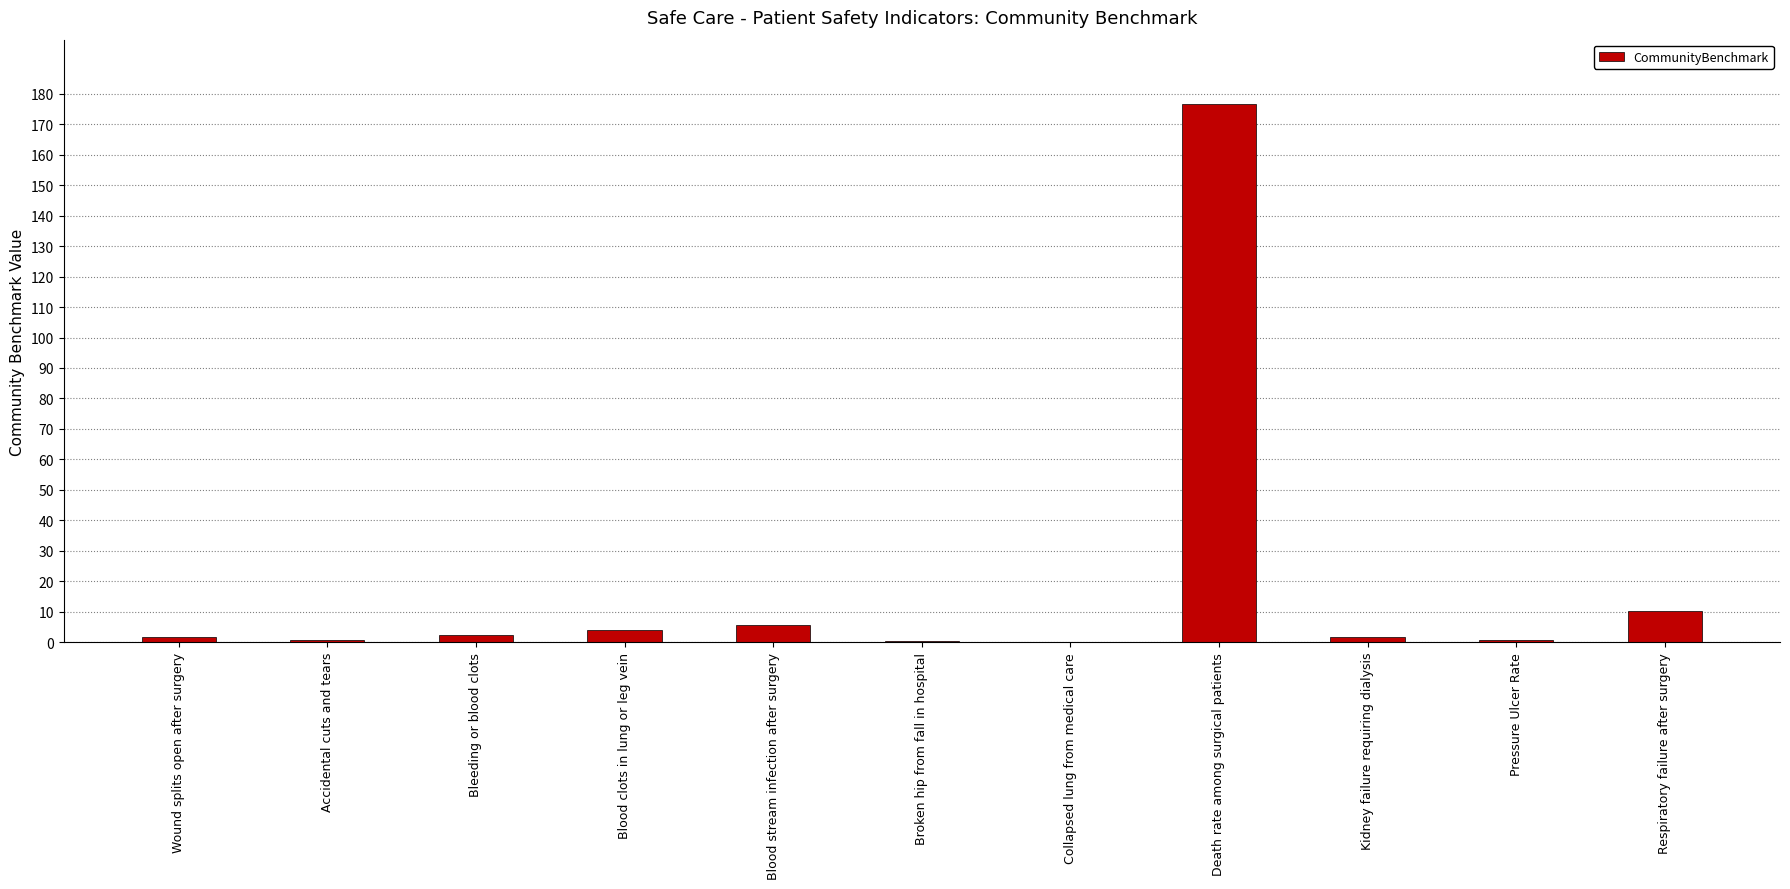

At which category does the chart reach its peak across all series?

Death rate among surgical patients